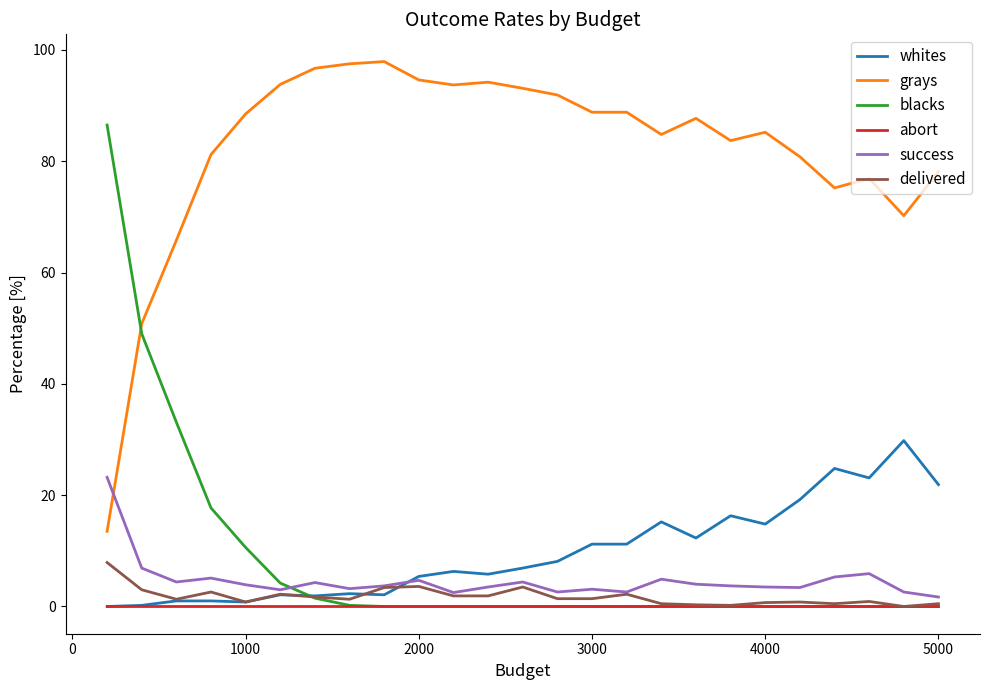

What is the sum of all blacks values?

202.8